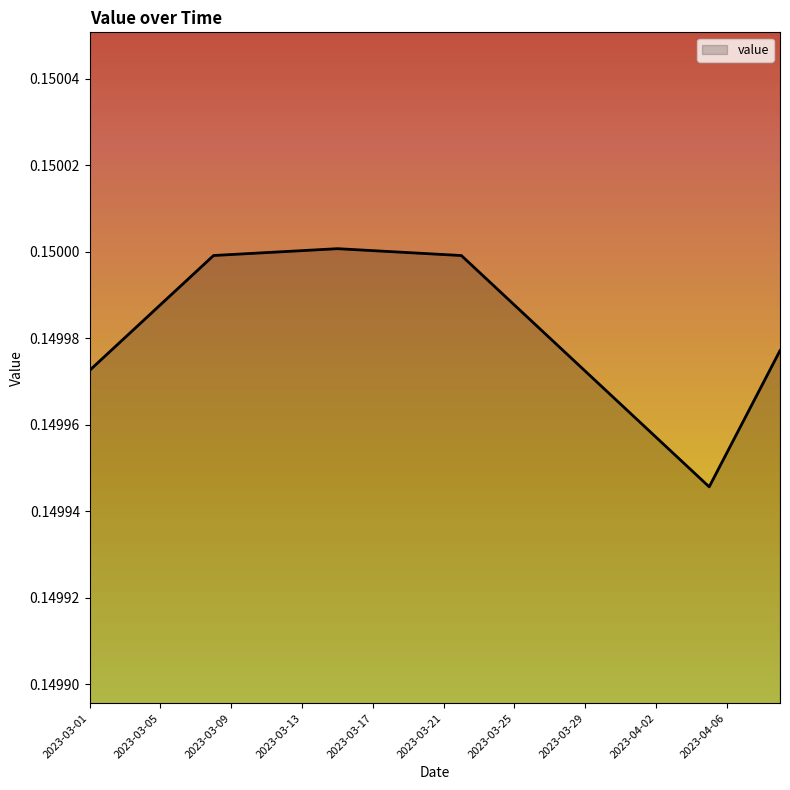

Reading left to right, what are all the values shown in this chart?

2023-03-01=0.1	2023-03-02=0.1	2023-03-03=0.1	2023-03-04=0.1	2023-03-05=0.1	2023-03-06=0.1	2023-03-07=0.1	2023-03-08=0.1	2023-03-09=0.1	2023-03-10=0.1	2023-03-11=0.1	2023-03-12=0.2	2023-03-13=0.2	2023-03-14=0.2	2023-03-15=0.2	2023-03-16=0.2	2023-03-17=0.2	2023-03-18=0.2	2023-03-19=0.1	2023-03-20=0.1	2023-03-21=0.1	2023-03-22=0.1	2023-03-23=0.1	2023-03-24=0.1	2023-03-25=0.1	2023-03-26=0.1	2023-03-27=0.1	2023-03-28=0.1	2023-03-29=0.1	2023-03-30=0.1	2023-03-31=0.1	2023-04-01=0.1	2023-04-02=0.1	2023-04-03=0.1	2023-04-04=0.1	2023-04-05=0.1	2023-04-06=0.1	2023-04-07=0.1	2023-04-08=0.1	2023-04-09=0.1